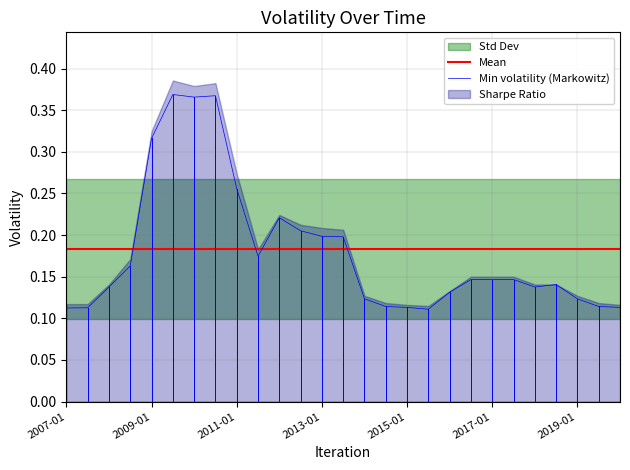

The Min volatility (Markowitz) series shows 0.2 at 2009-01. True or false?

False